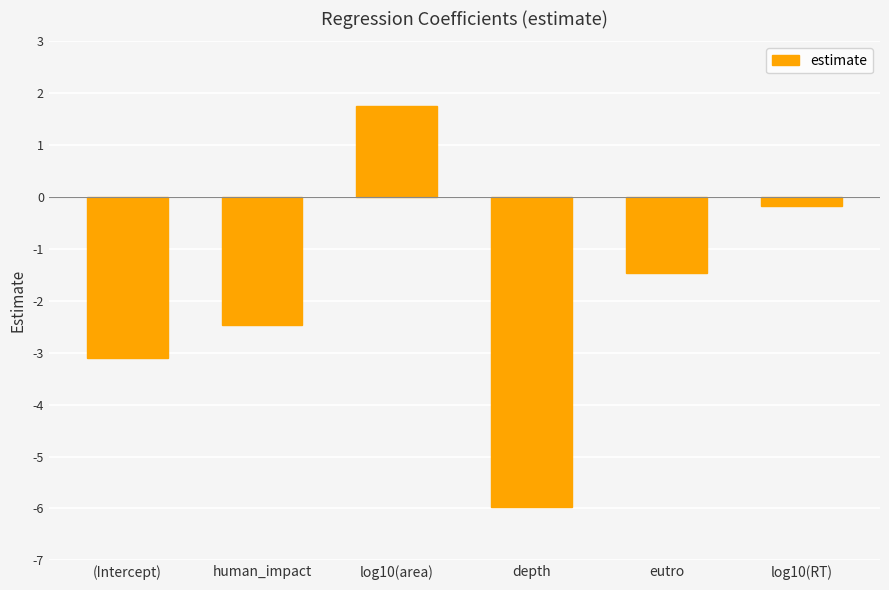

How many series are shown in this chart?

1